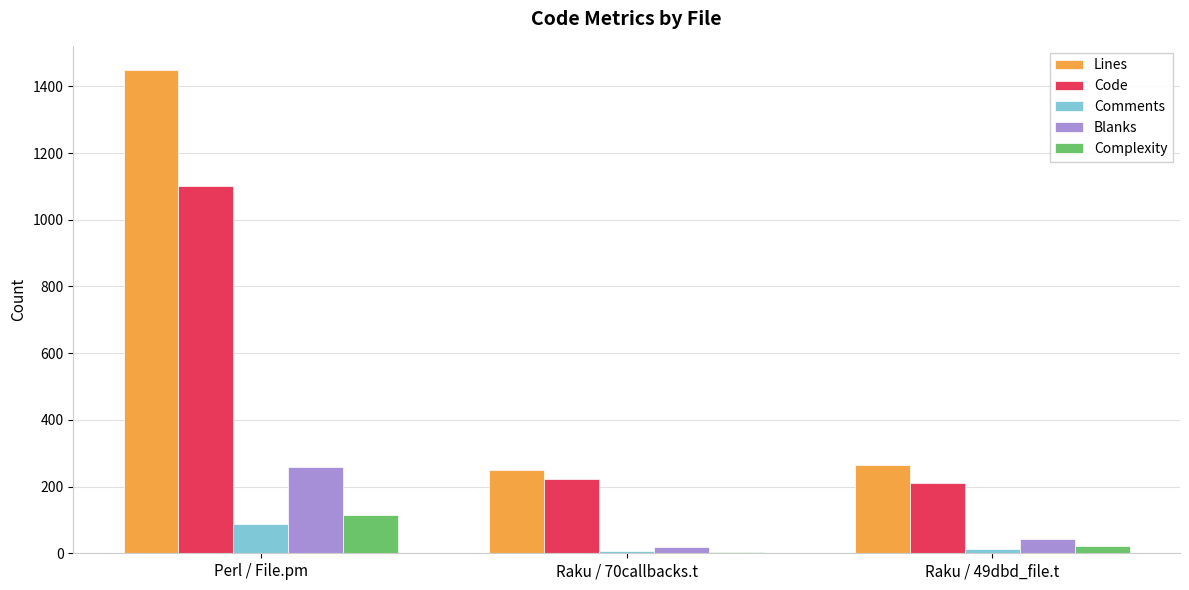

Is the value of Complexity at Raku / 70callbacks.t greater than the value of Code at Perl / File.pm?

No